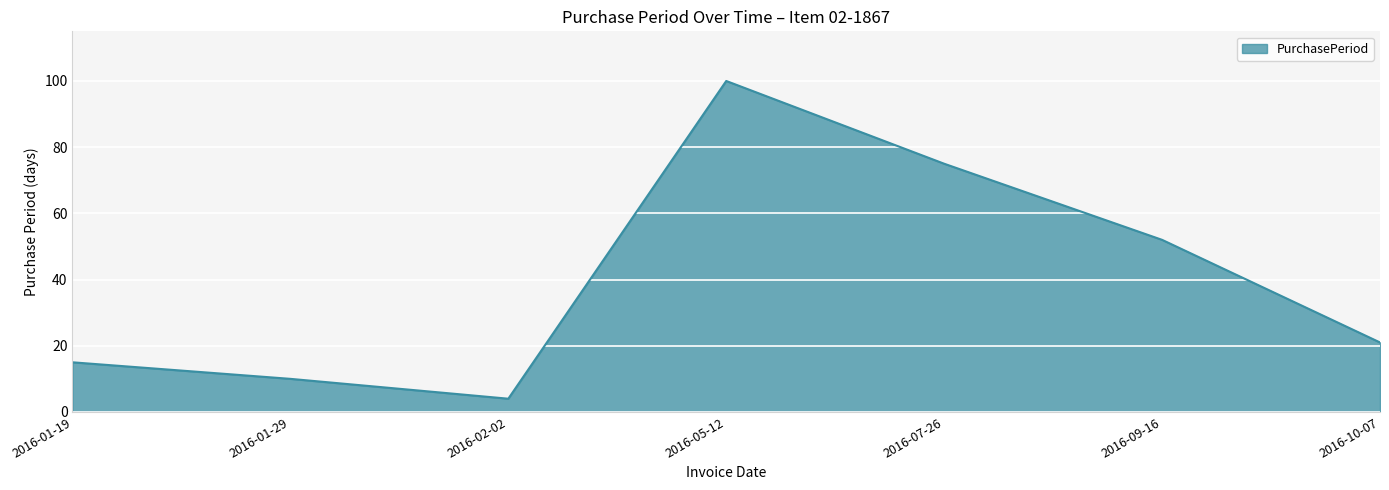

What is the maximum value shown in the chart?

100